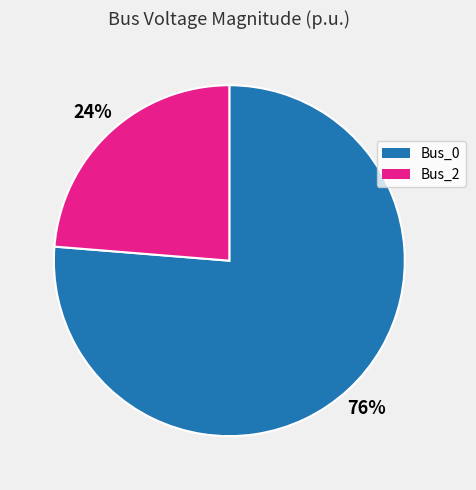

Which has a higher value, Bus_0 or Bus_2?

Bus_0